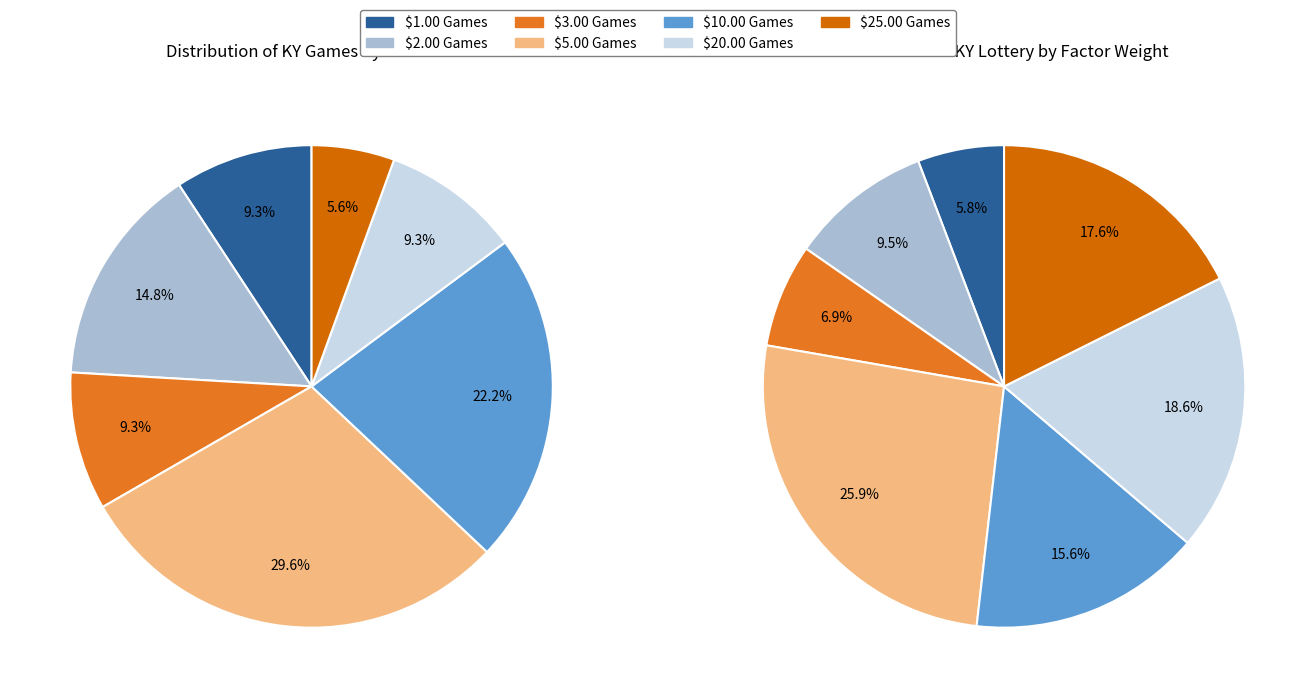

What is the total percentage of $20.00 Games and $10.00 Games?

31.5%